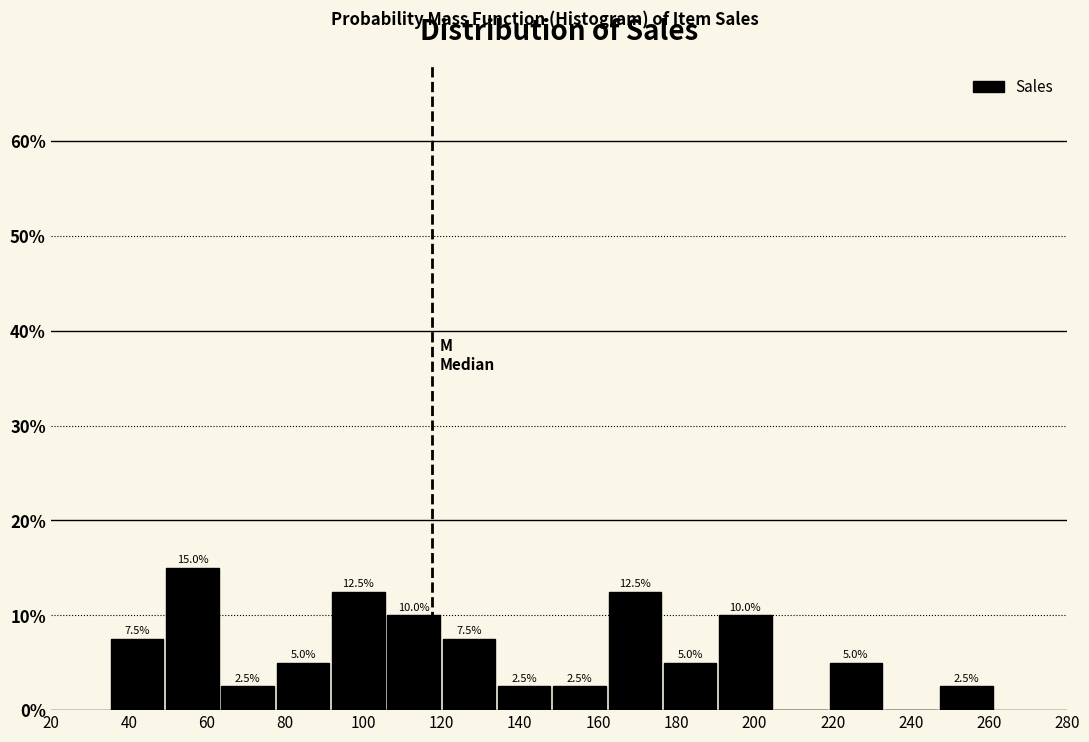

Which range on the x-axis has the tallest bar?

50 to 64